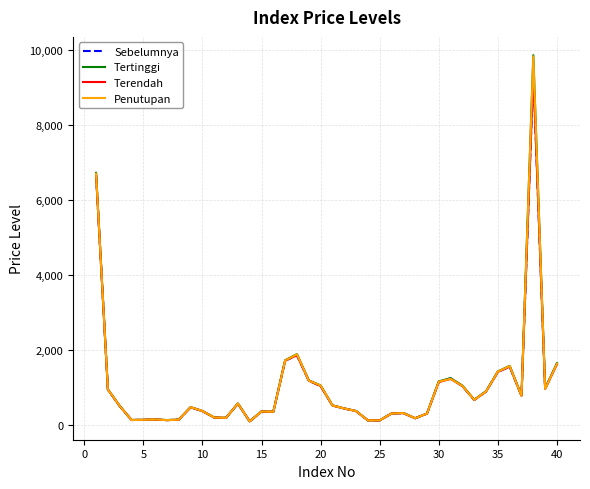

What is the maximum value shown in the chart?

9855.0